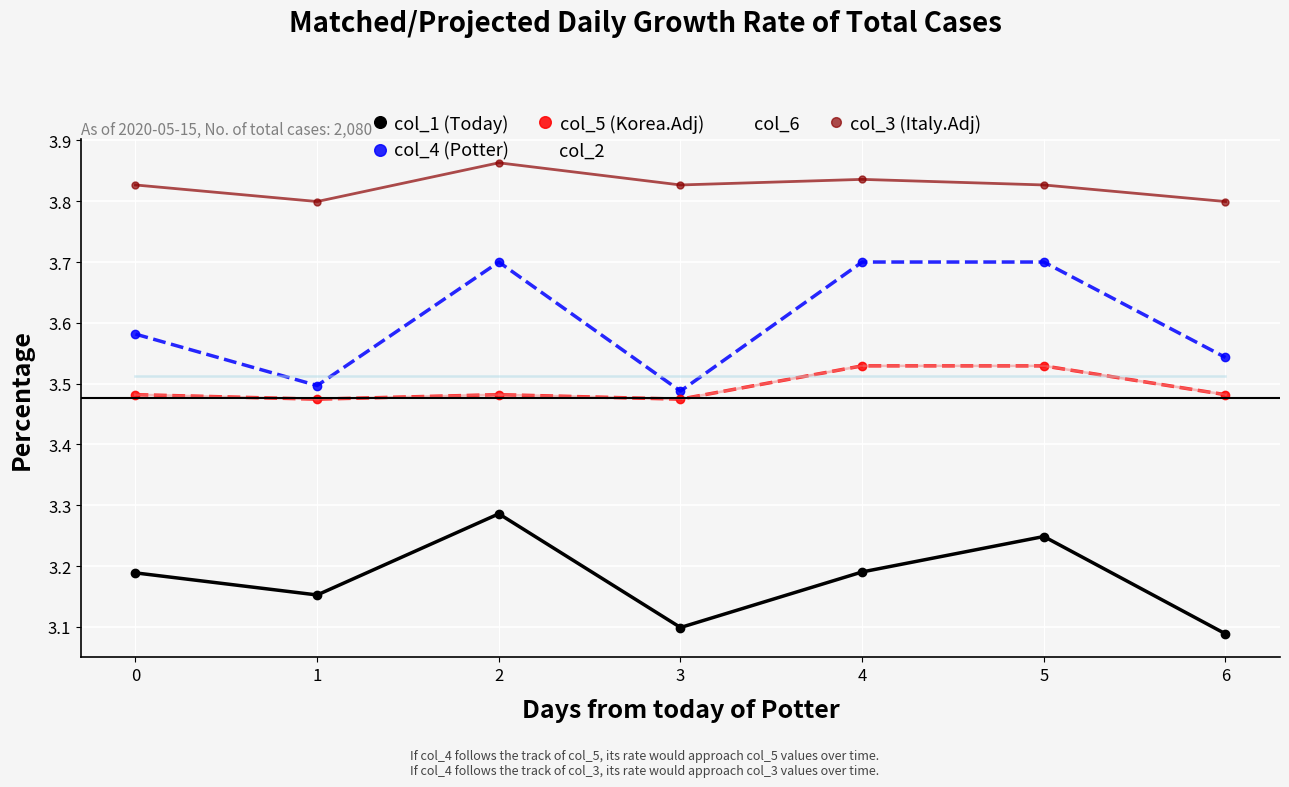

Rank the series at 4 from lowest to highest value.

col_1 (Today), col_2, col_5 (Korea.Adj), col_6, col_4 (Potter), col_3 (Italy.Adj)